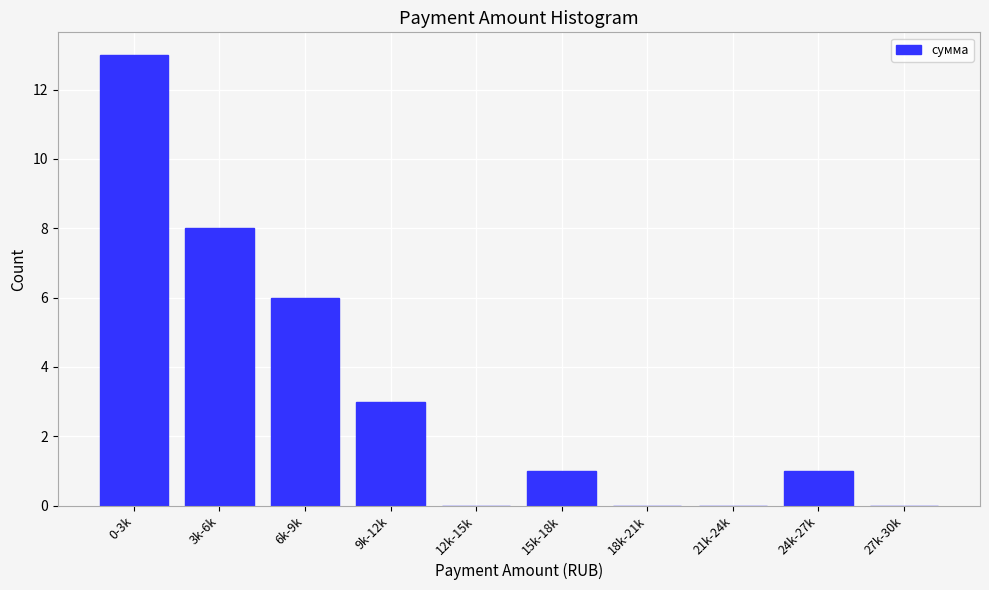

Reading left to right, transcribe all the data shown in this chart.

0-3k=13	3k-6k=8	6k-9k=6	9k-12k=3	12k-15k=0	15k-18k=1	18k-21k=0	21k-24k=0	24k-27k=1	27k-30k=0